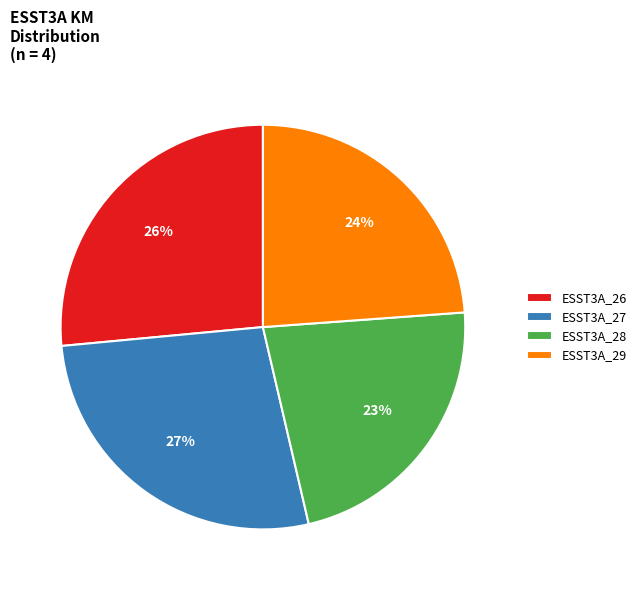

Between ESST3A_28 and ESST3A_26, which is larger?

ESST3A_26